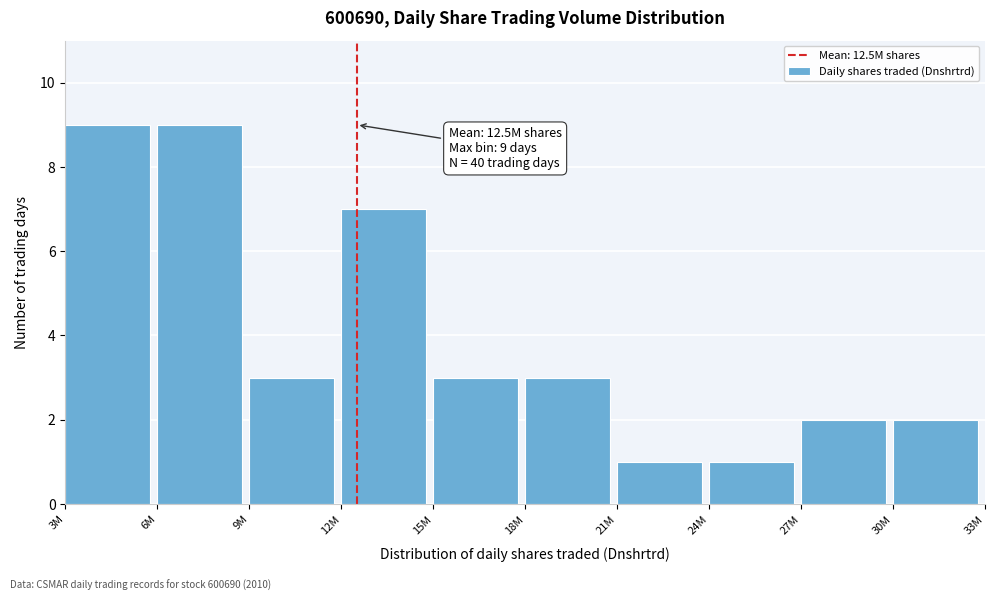

Reading right to left, what are all the values shown in this chart?

2	2	1	1	3	3	7	3	9	9